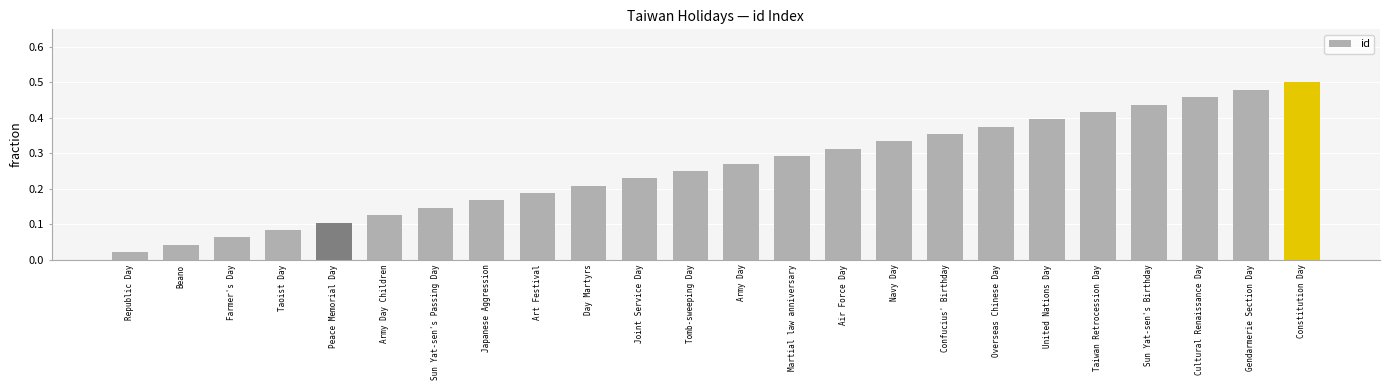

What is the label of the 10th bar from the left?

Day Martyrs